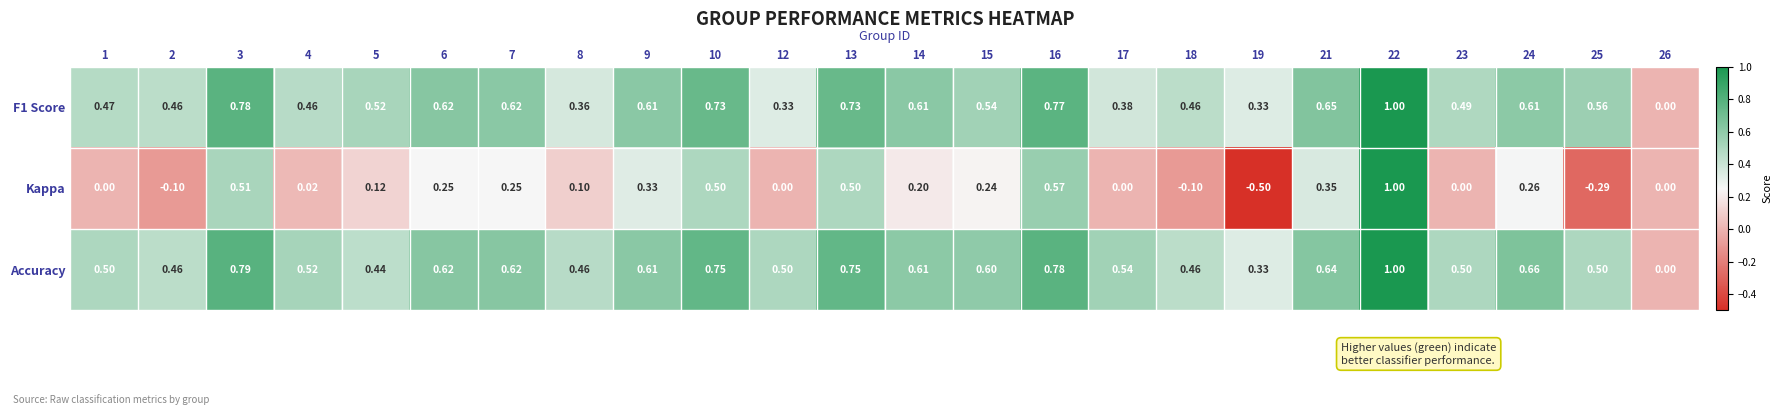

Which series has the largest range (max minus min)?

Kappa